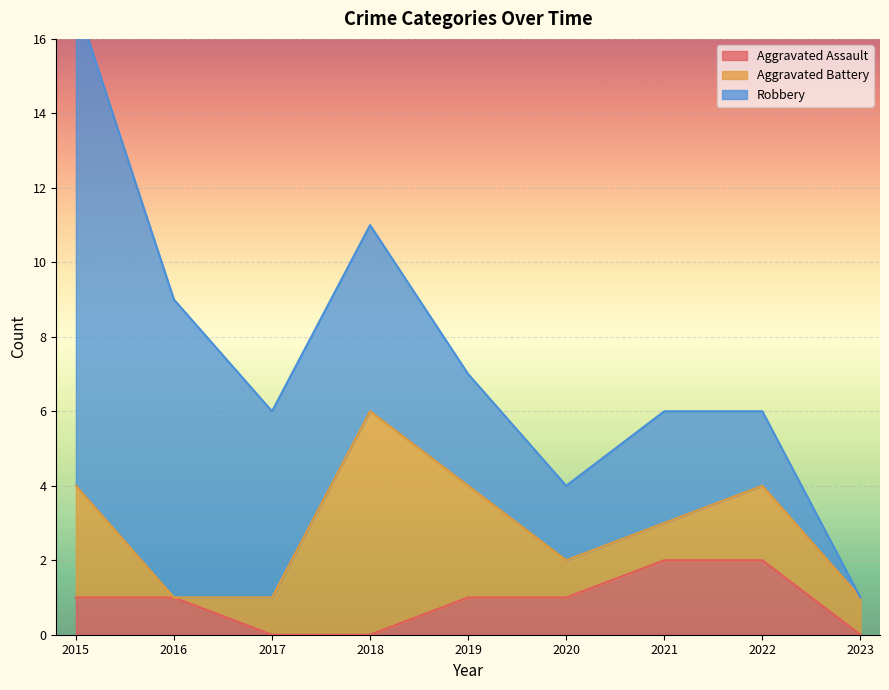

How many lines are shown in the chart?

3